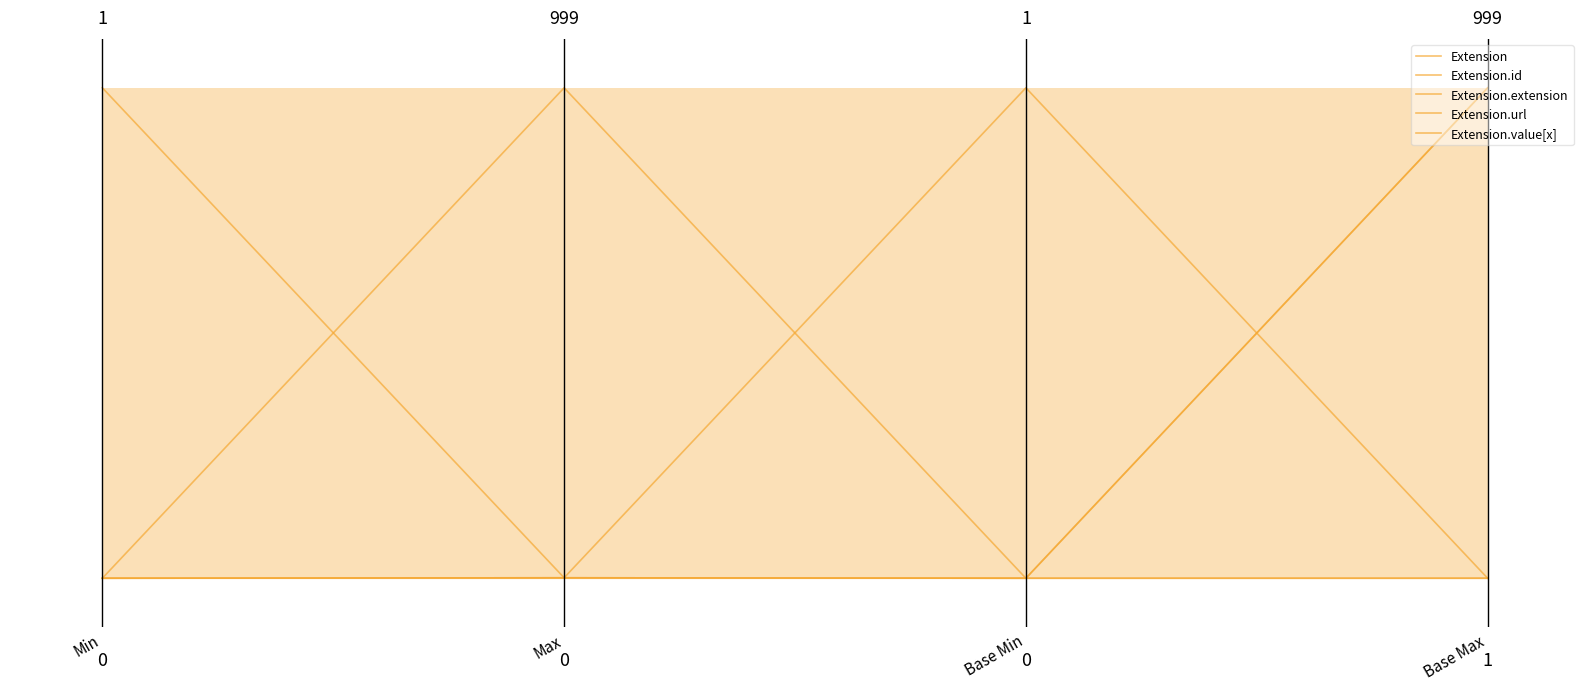

At which label is Extension.value[x] closest to 0?

Min